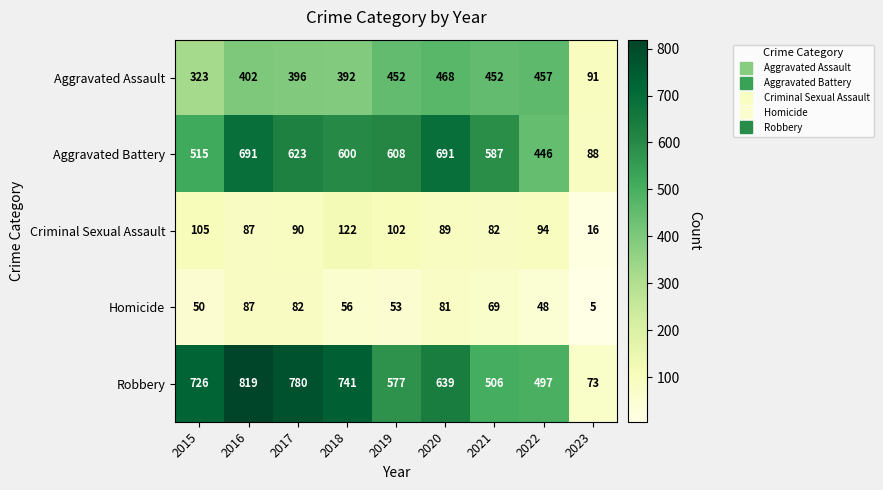

Where is Aggravated Battery nearest to the value 389?

2022